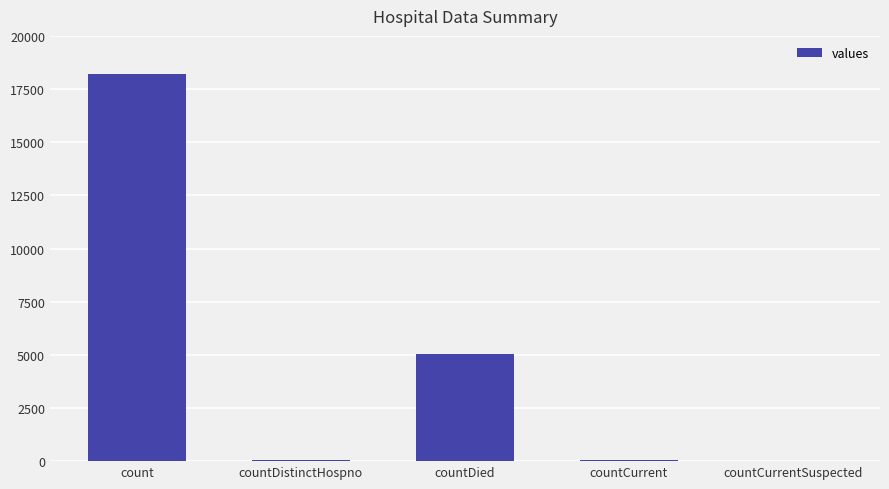

What is the average value?

4674